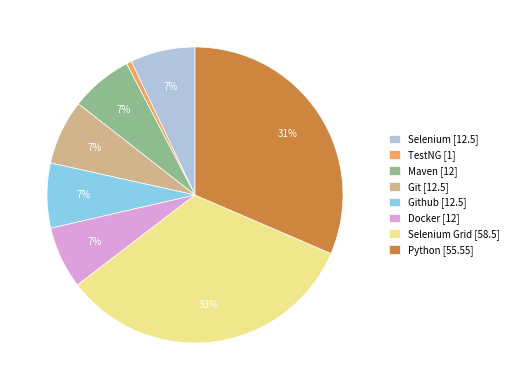

Is there a majority slice in this chart?

No